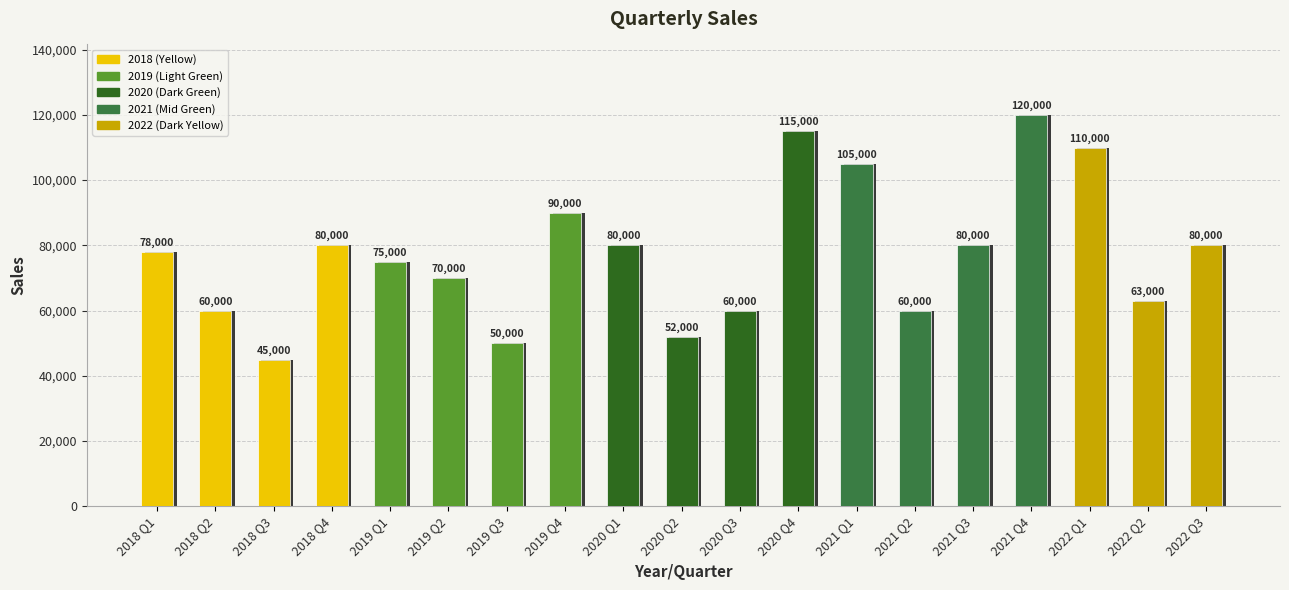

How many bars are there in total?

19